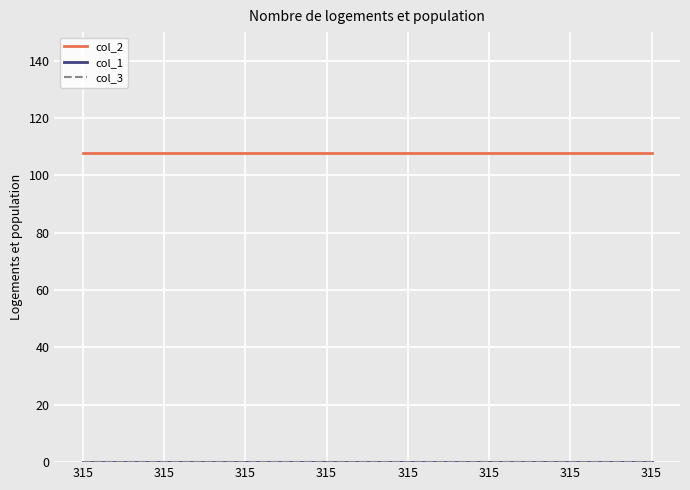

How many lines are shown in the chart?

3